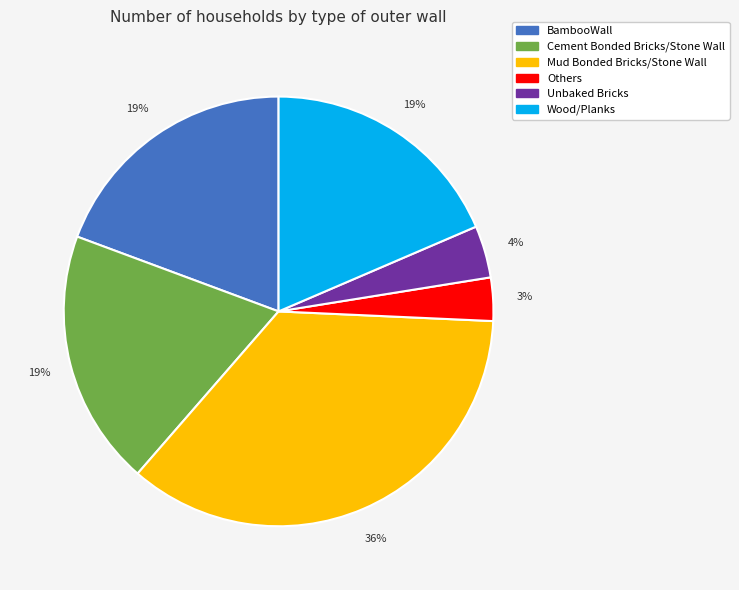

Is there any slice that represents more than half of the pie?

No